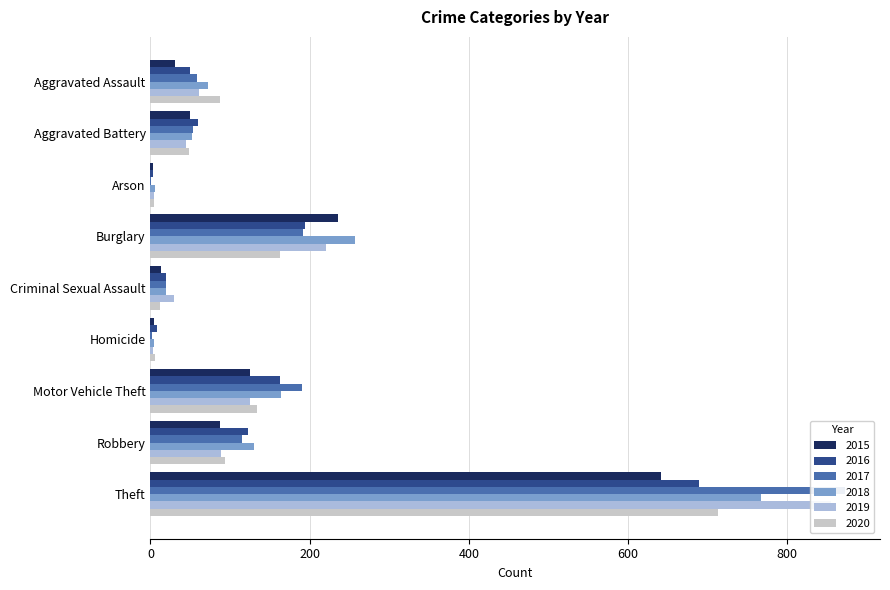

What is the difference between the maximum and minimum values in the 2017 series?

872